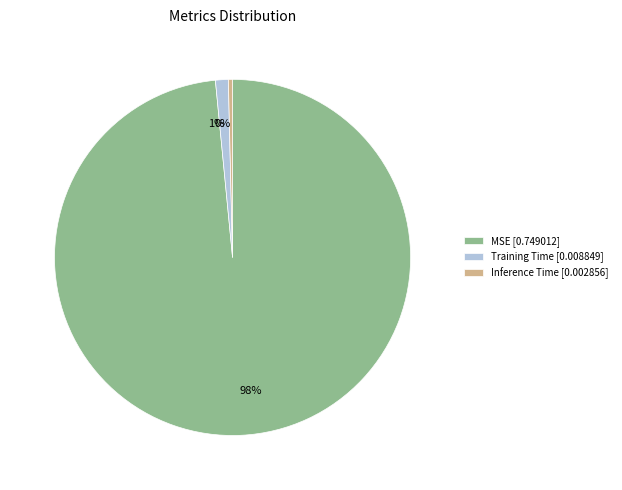

Is the sum of 98% and 1% greater than half?

Yes